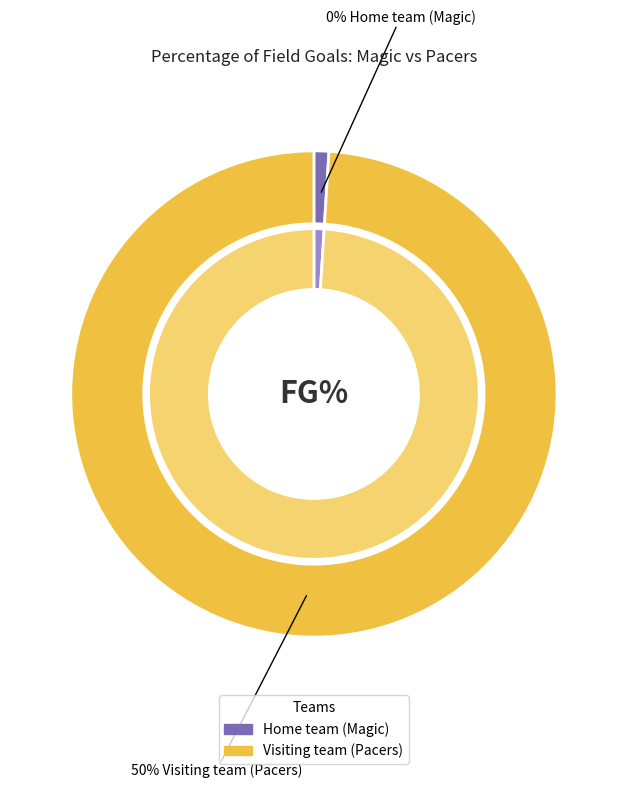

Count the number of slices in the pie.

2